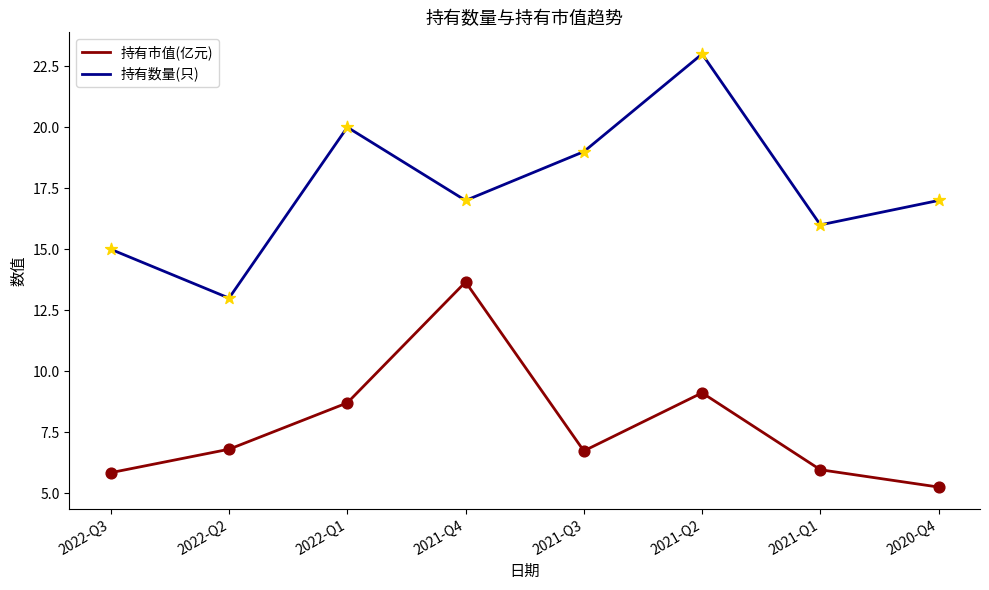

At how many categories does at least one series exceed 18?

3